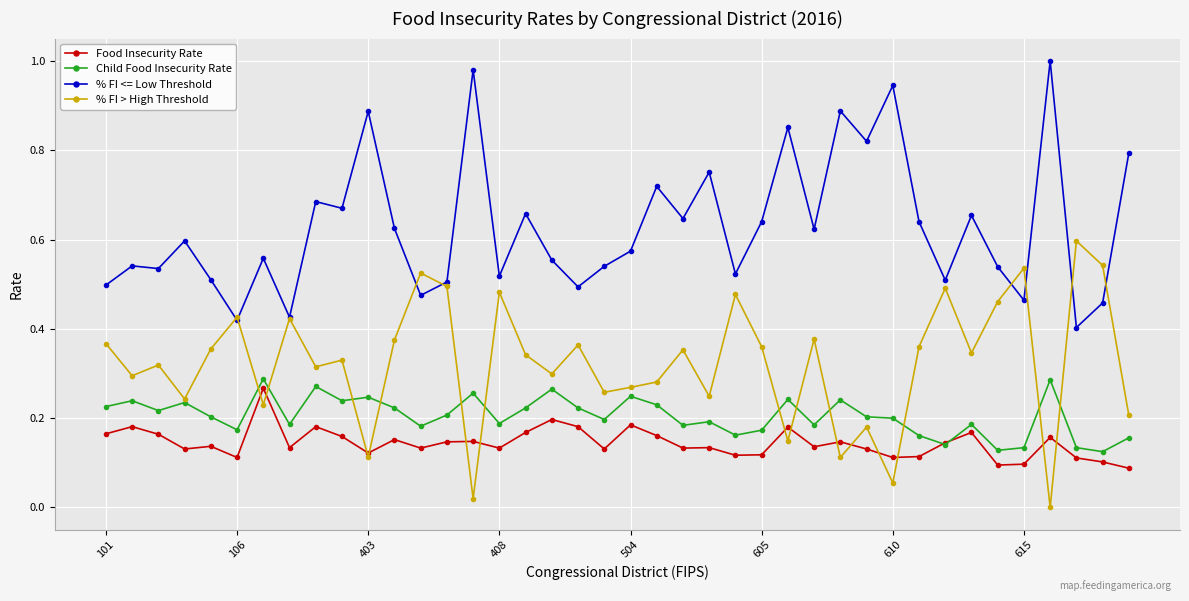

True or false: Child Food Insecurity Rate has more than 0 points higher than both neighbors.

True